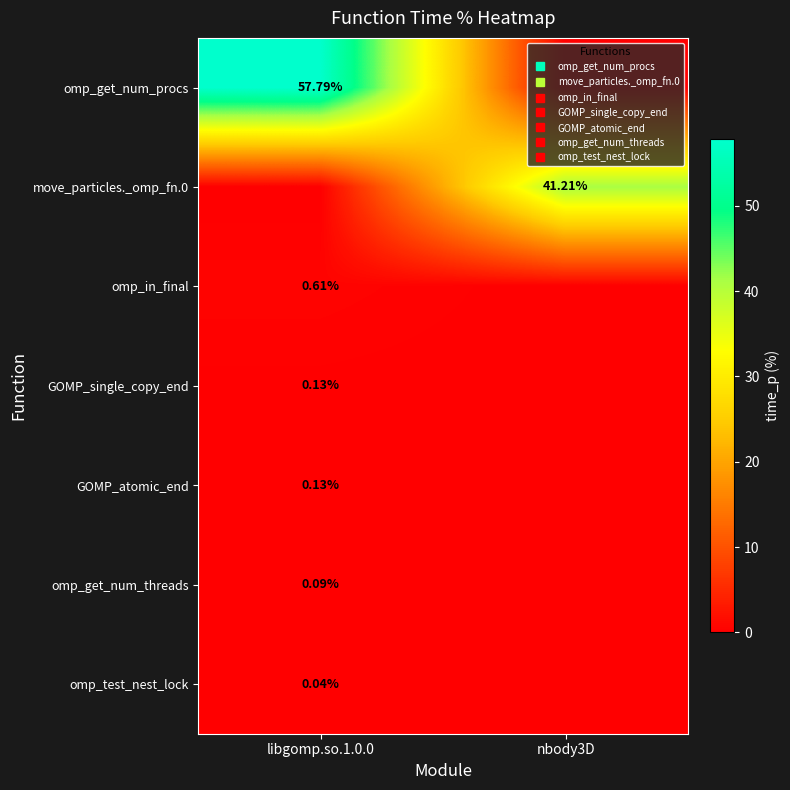

Which has a higher value, libgomp.so.1.0.0 or nbody3D?

libgomp.so.1.0.0